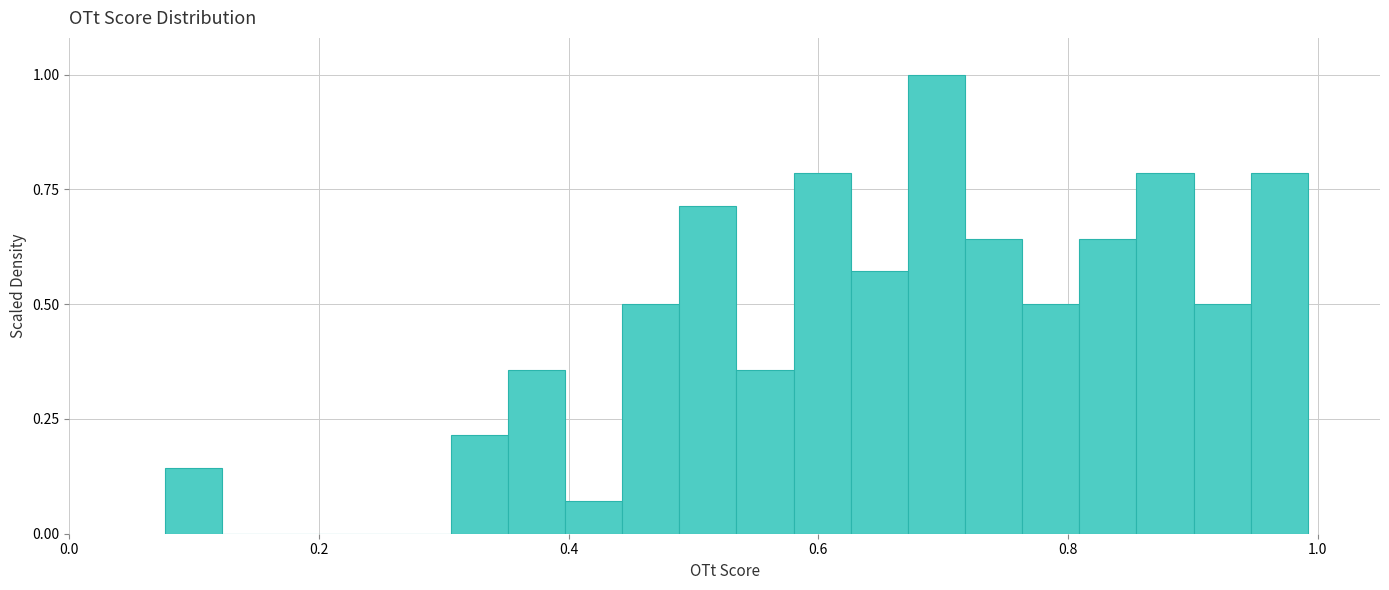

Around what value on the x-axis is the tallest bar? Give the approximate position of its centre, as read against the axis.

0.70